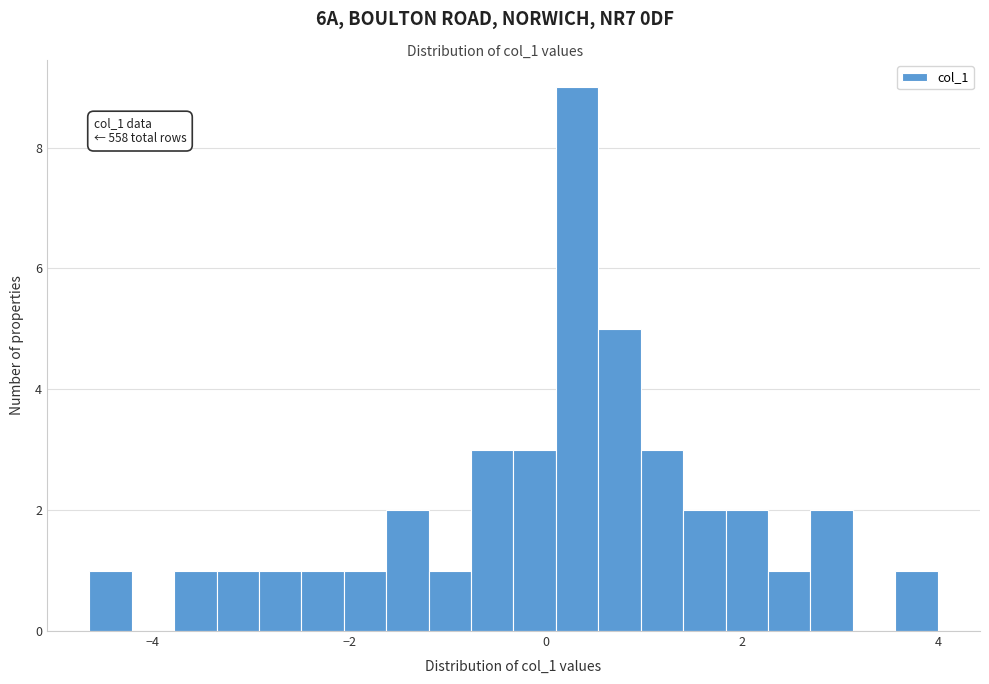

Read against the x-axis, roughly where is the centre of the tallest bar?

0.4